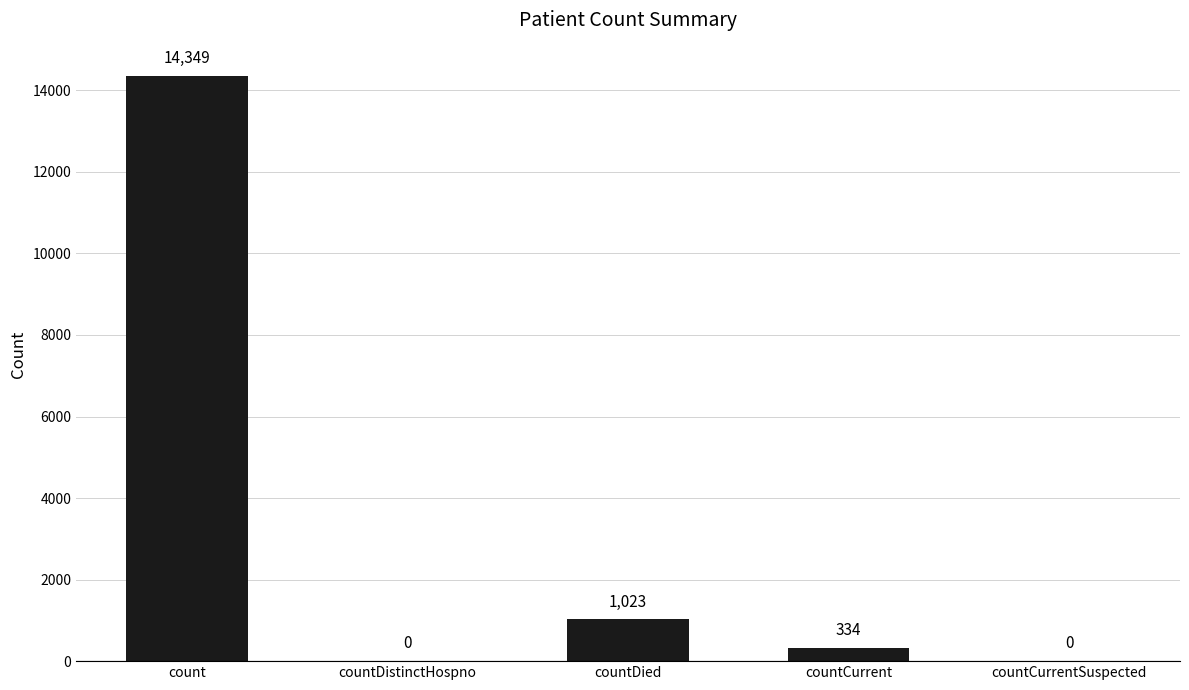

What is the ratio of the value at count to the value at countCurrent?

43.0